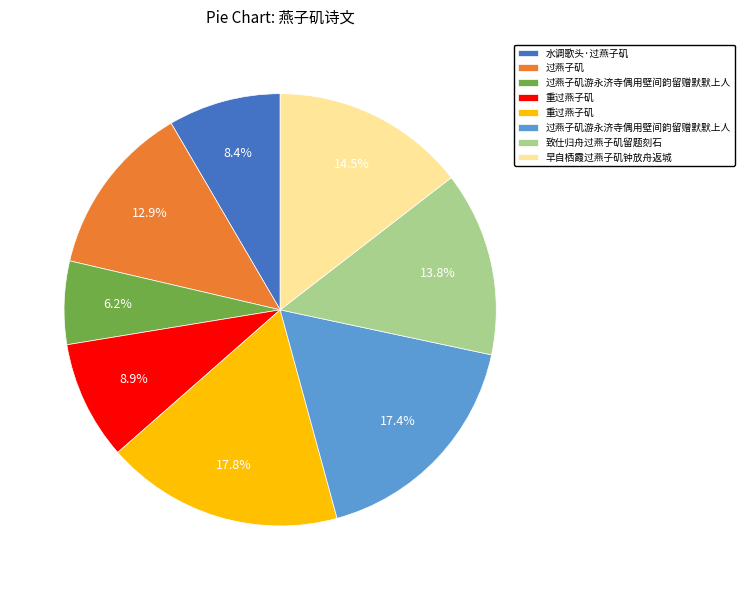

Does any single category account for the majority?

No